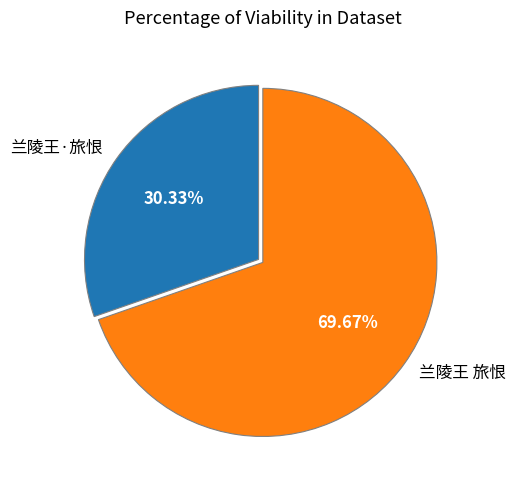

True or false: 兰陵王 旅恨 accounts for 70% of the total.

True